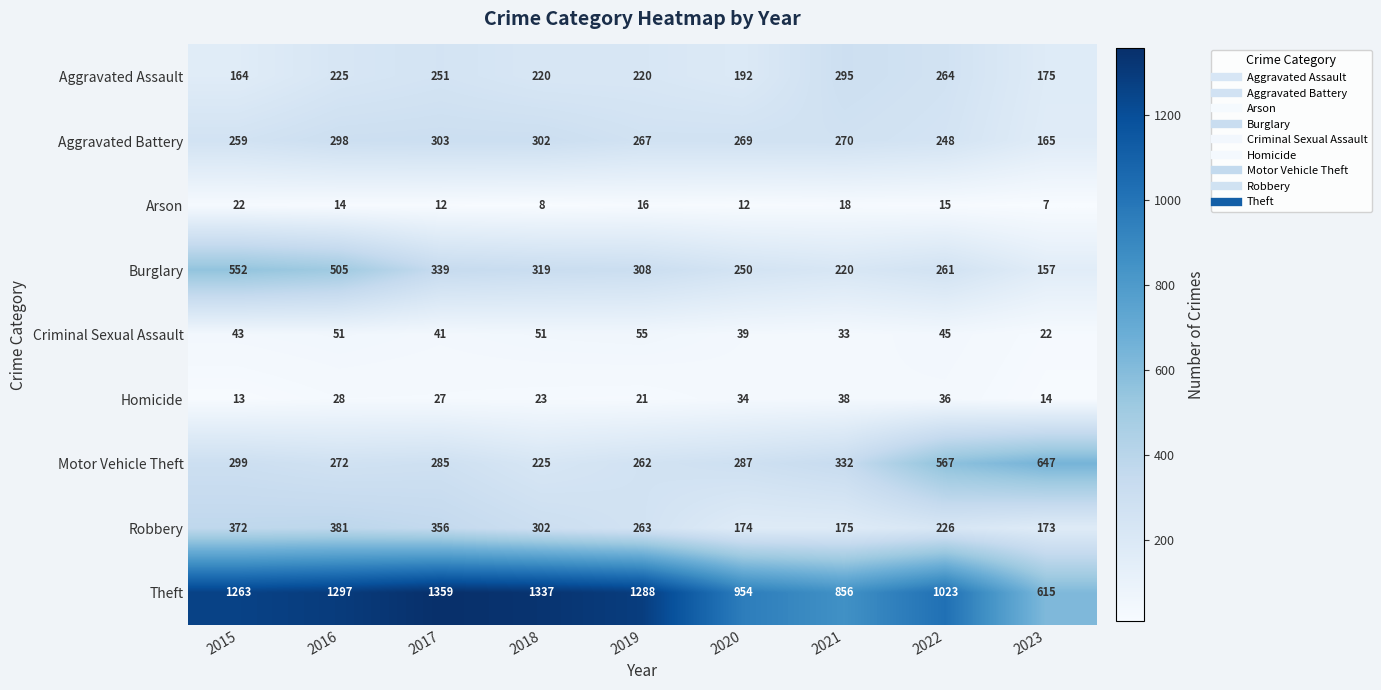

What is the spread (max minus min) of values at 2017?

1347